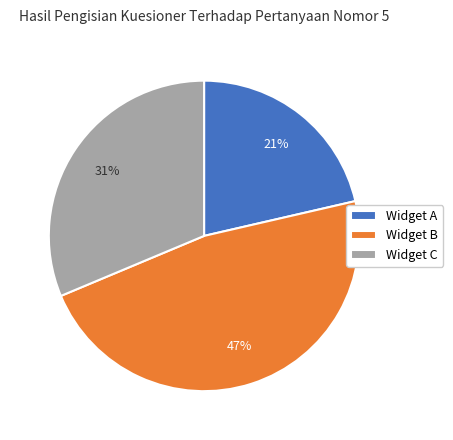

What is the largest slice in the pie chart?

Widget B